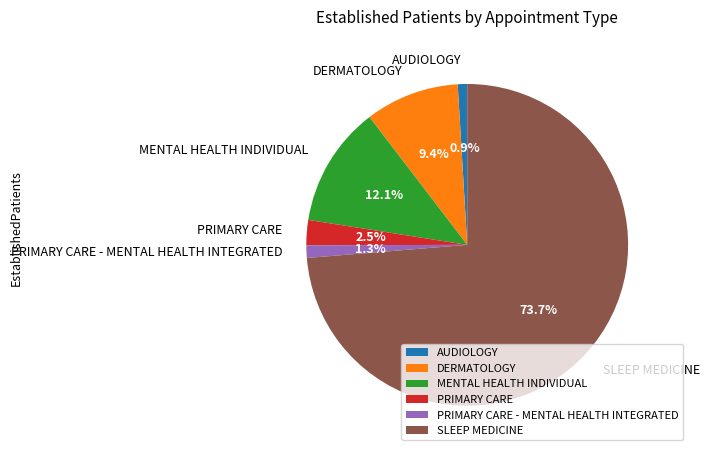

Which category has the biggest portion of the pie?

SLEEP MEDICINE